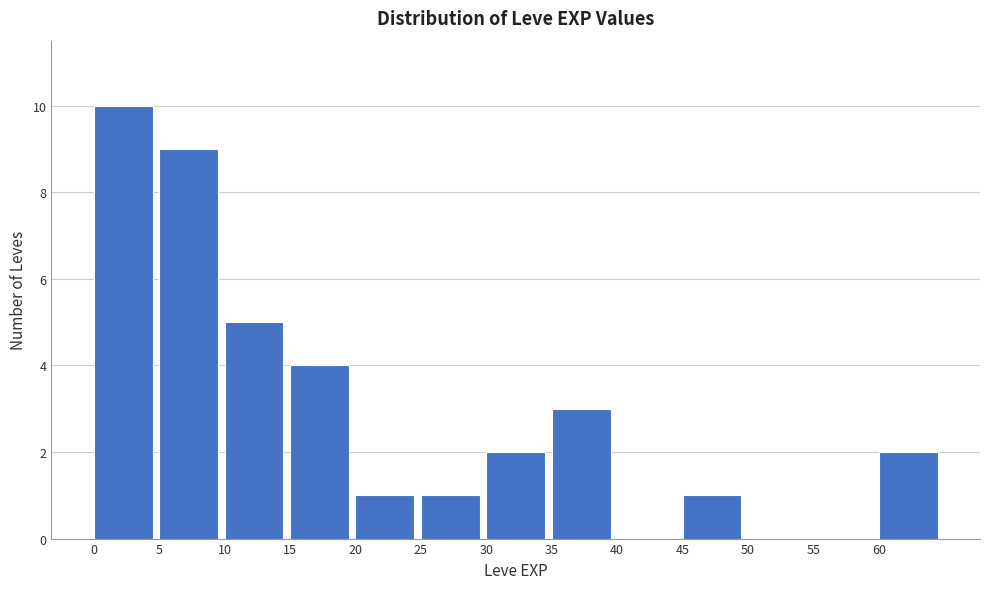

Which range on the x-axis has the tallest bar?

0 to 5